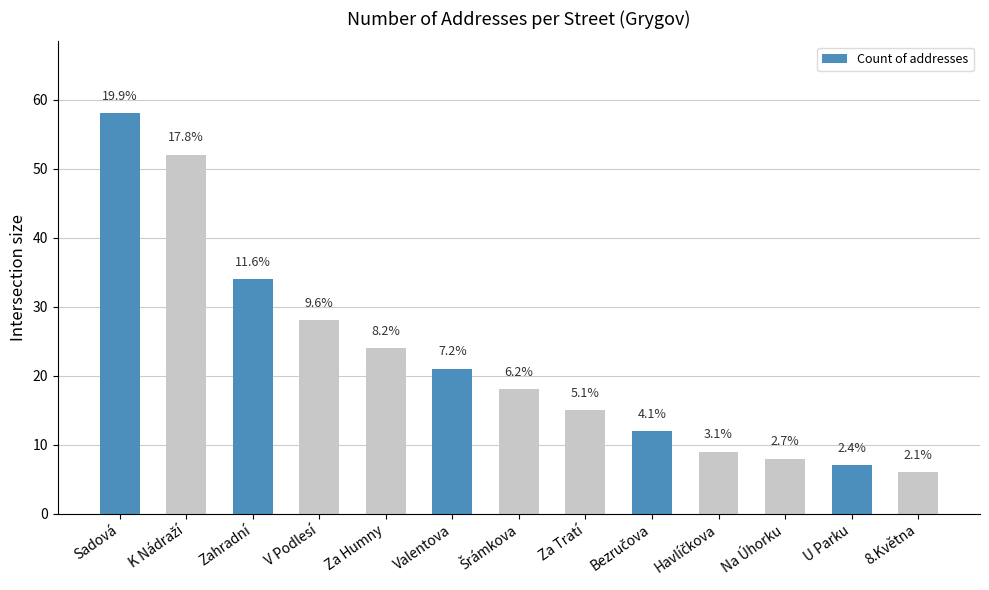

Does the chart contain any negative values?

No